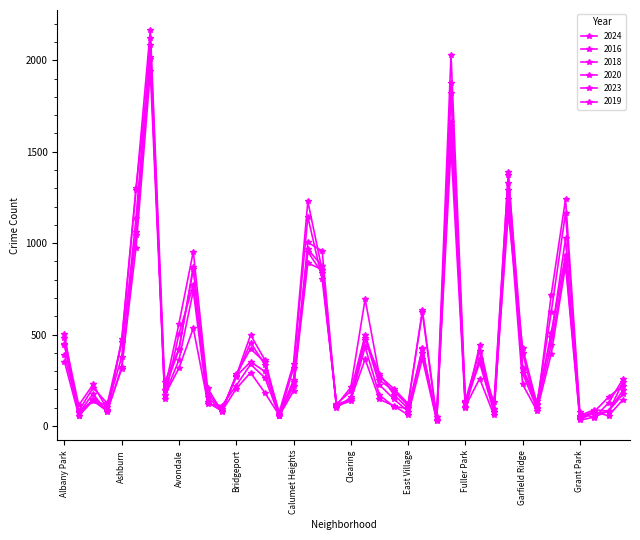

Count the number of categories in the chart.

40